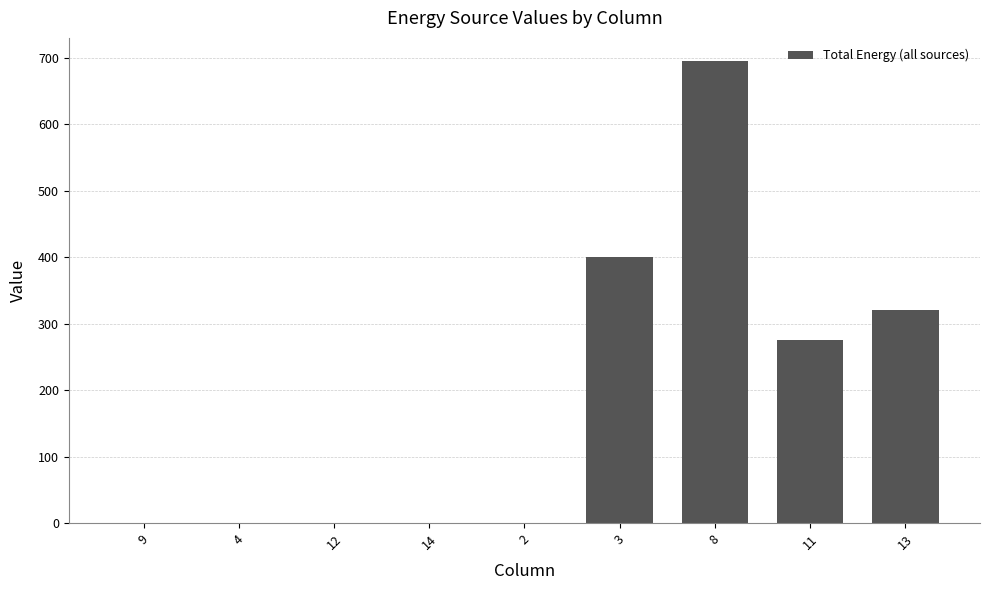

Reading right to left, transcribe all the data shown in this chart.

321	275	695	400	0	0	0	0	0